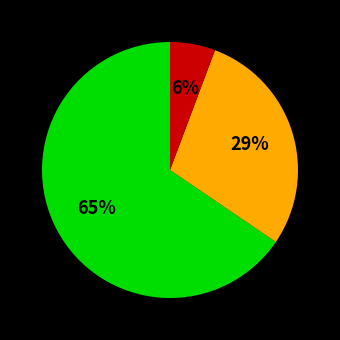

How many slices are in this pie chart?

3